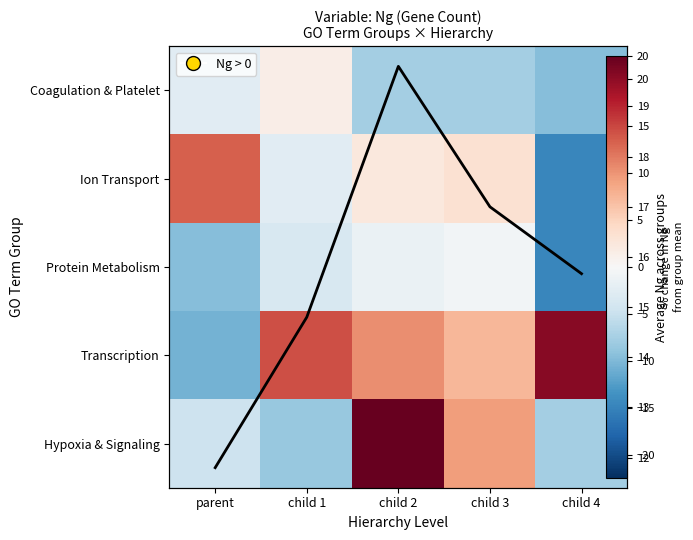

What value does the Hypoxia & Signaling series have at parent?

-4.6